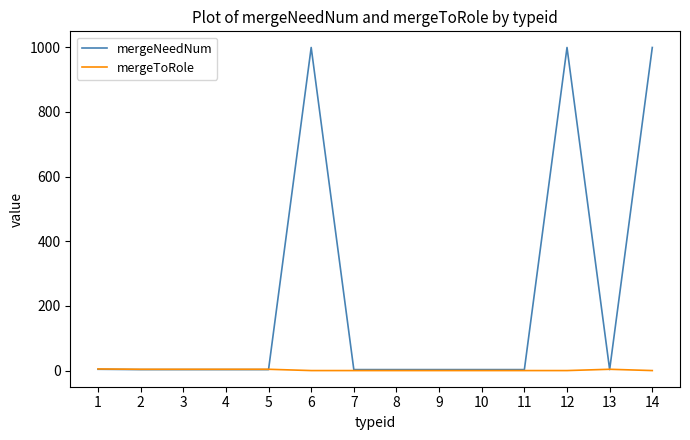

Which series has the largest total across all categories?

mergeNeedNum